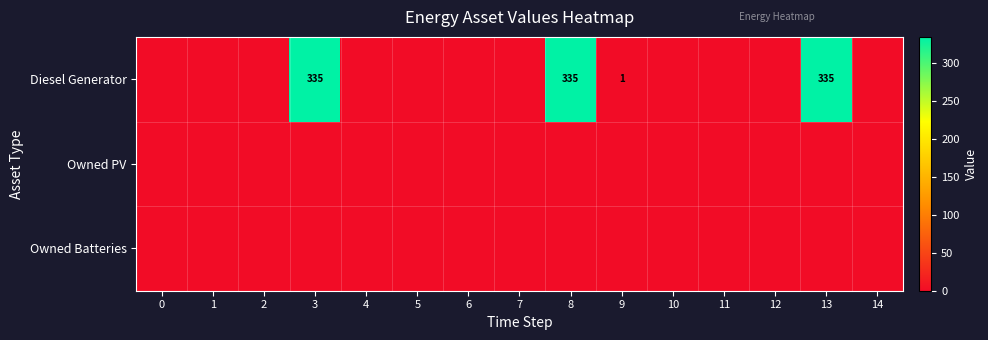

Between 6 and 8, which series saw the biggest shift?

Diesel Generator